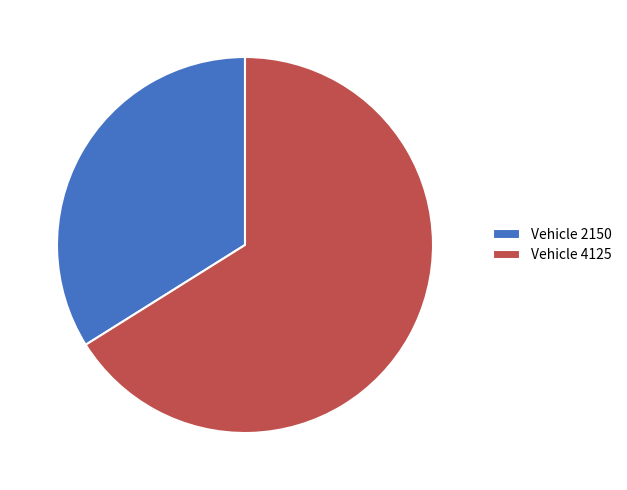

Rank the categories by value from lowest to highest.

Vehicle 2150, Vehicle 4125